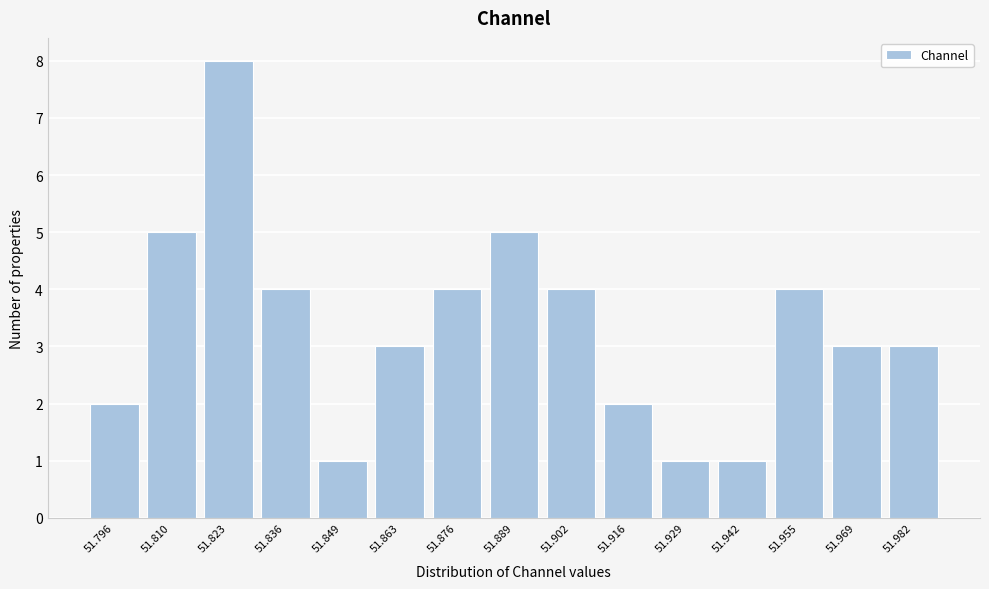

Reading left to right, what are all the values shown in this chart?

51.796=2	51.810=5	51.823=8	51.836=4	51.849=1	51.863=3	51.876=4	51.889=5	51.902=4	51.916=2	51.929=1	51.942=1	51.955=4	51.969=3	51.982=3